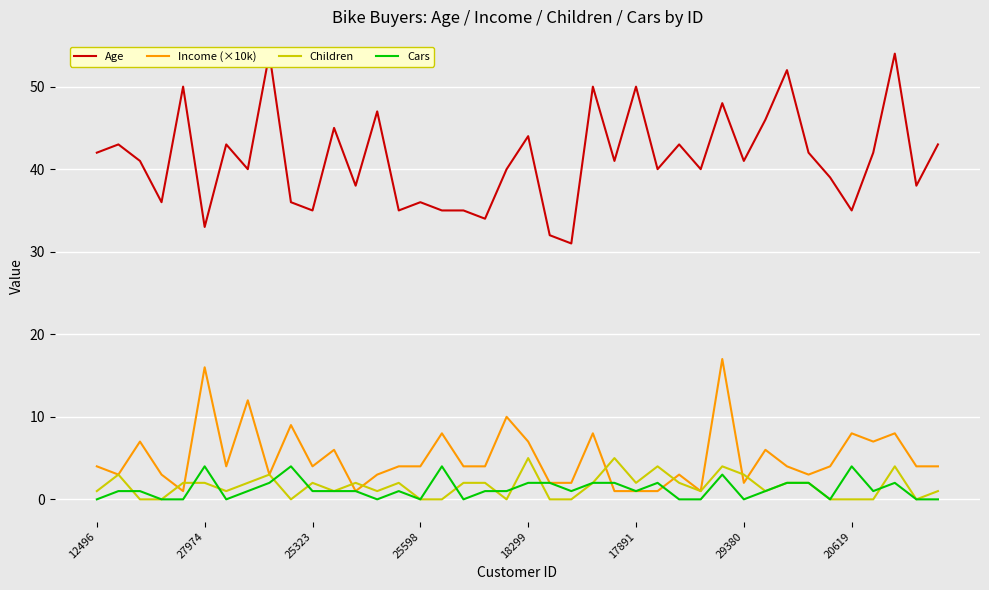

What is the difference between the Income (×10k) values at 12 and 18?

3